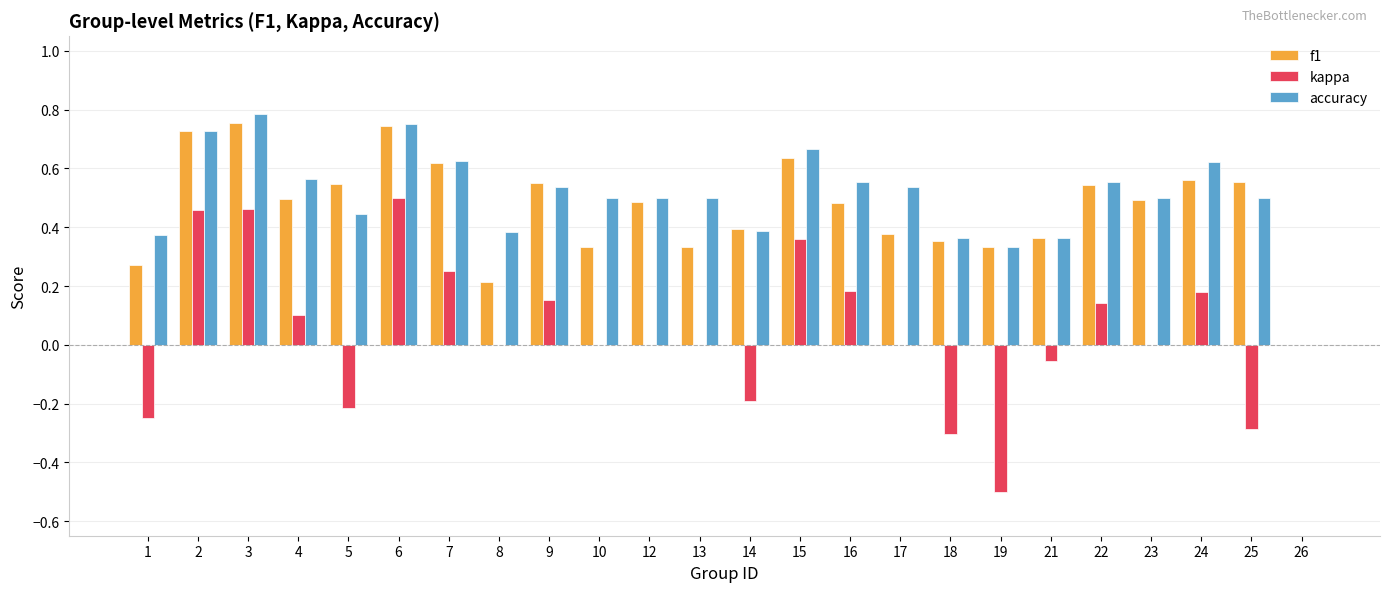

Which series changed the most between 9 and 18?

kappa